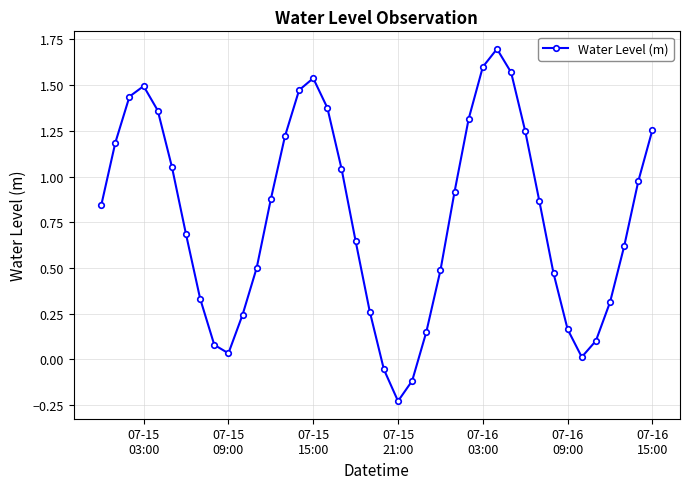

What is the difference between the maximum and minimum values?

1.9